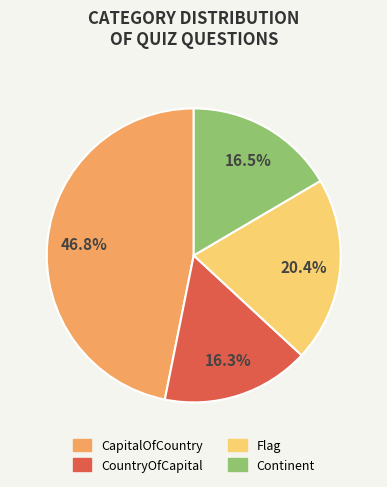

What percentage do CapitalOfCountry and Flag together represent?

67.2%